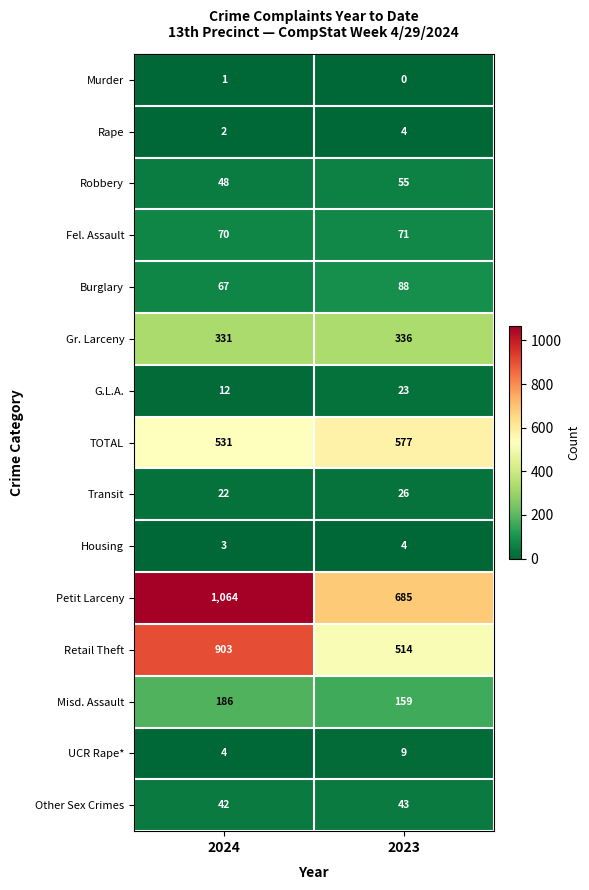

The Rape series shows 1 at 2023. True or false?

False